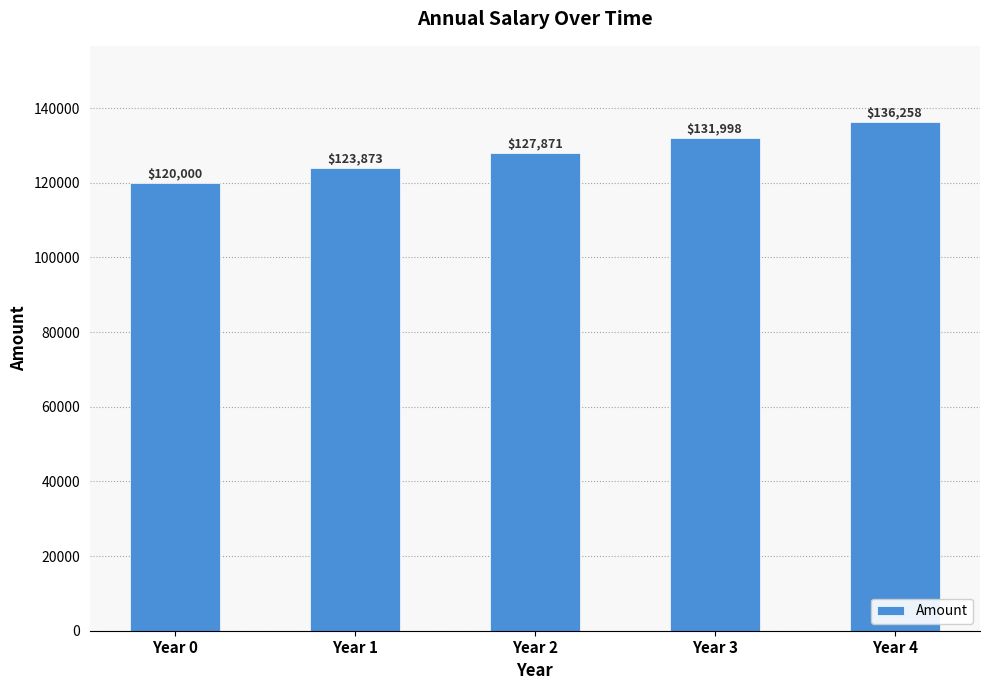

How many series are shown in this chart?

1